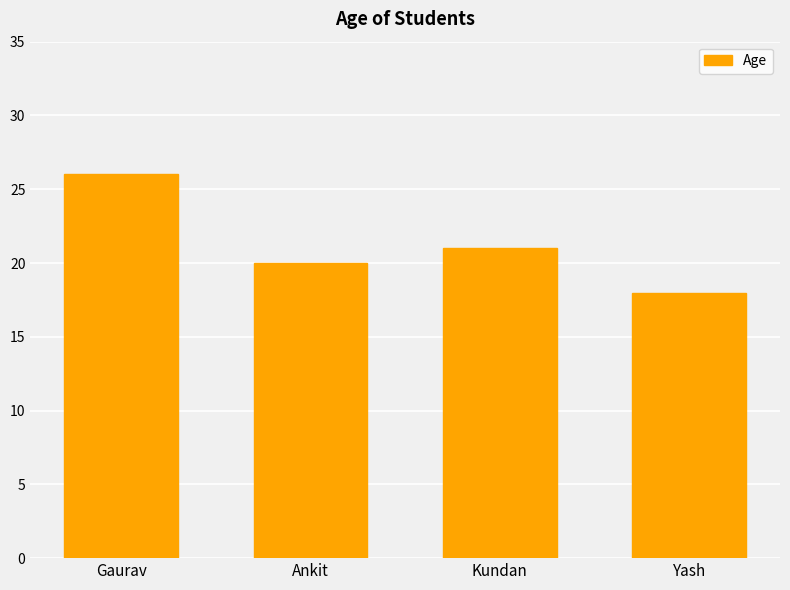

Which has a higher value, Kundan or Ankit?

Kundan